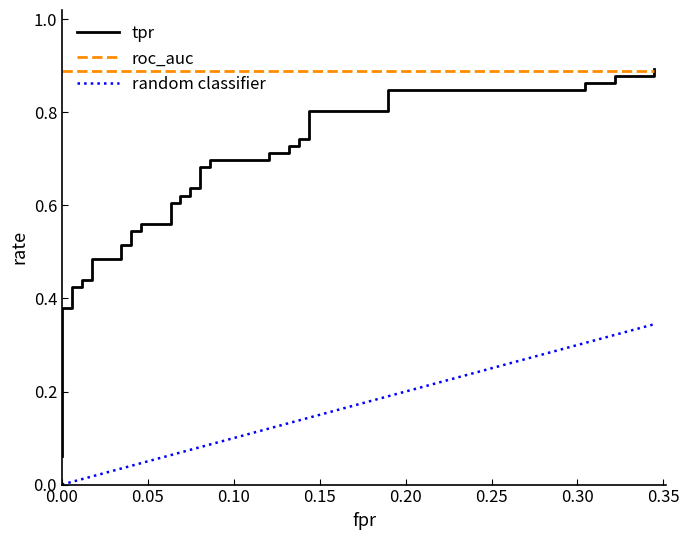

Is it true that the value at 0.00 is 0.2?

False